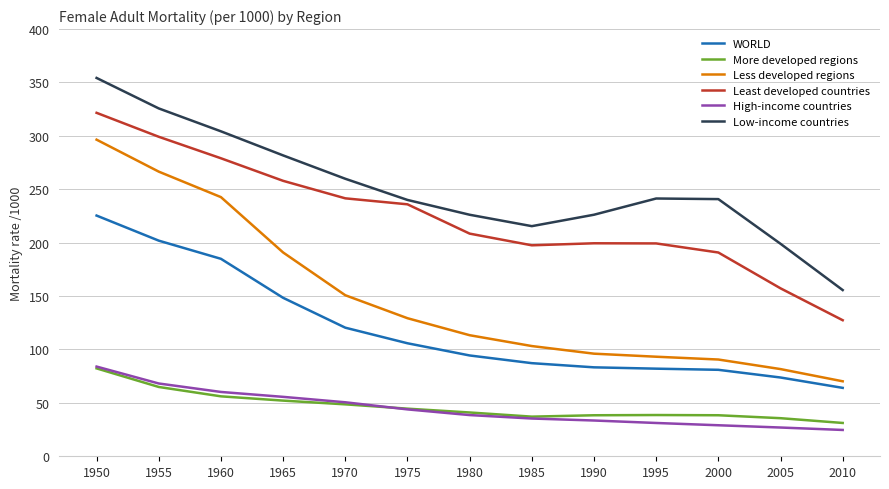

What is the sum of the High-income countries values at 2005 and 1955?

95.1